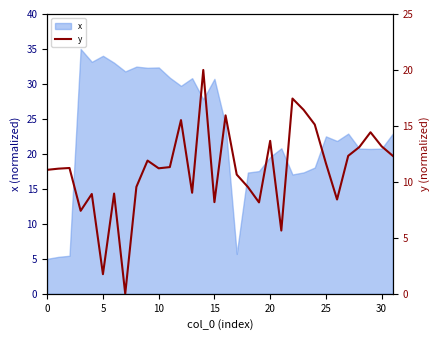

The chart shows a value of 19.1 at 17. True or false?

False